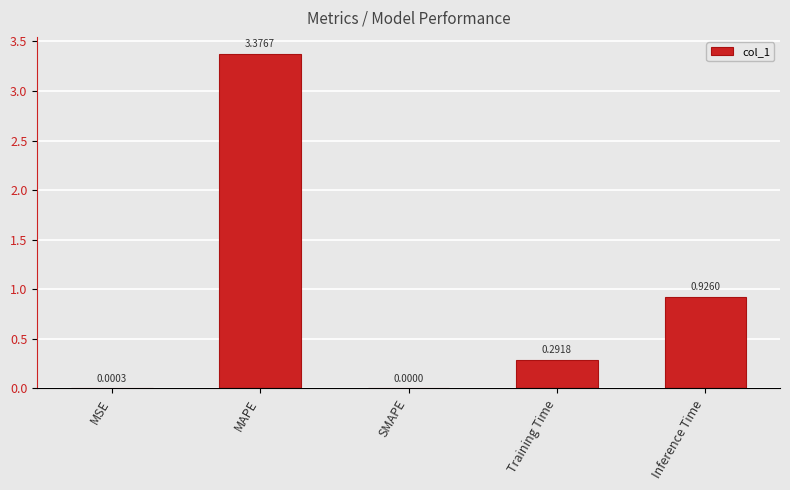

Are the bars horizontal?

No